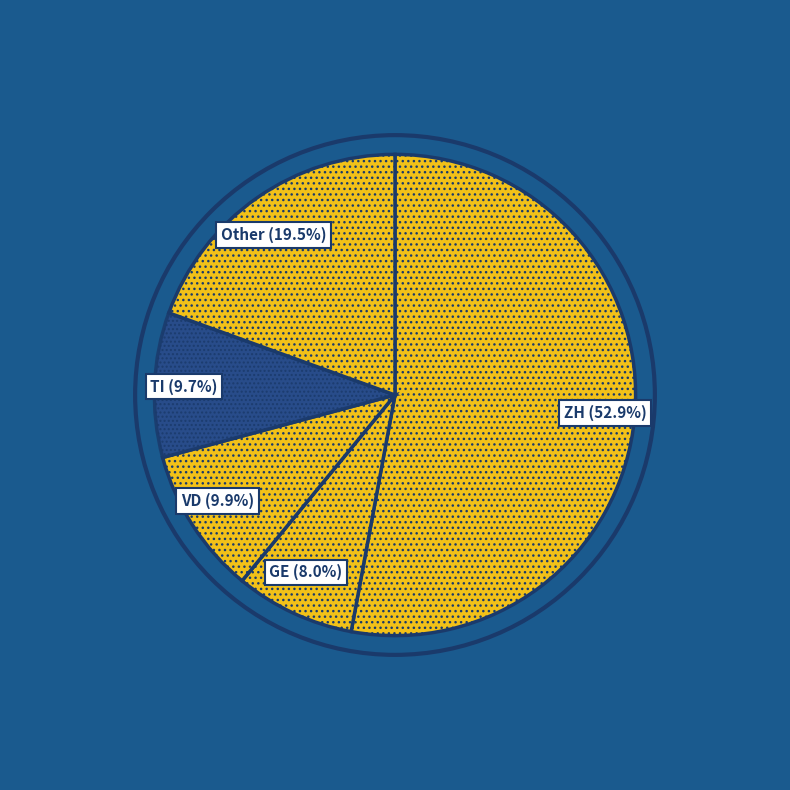

What percentage do TI and Other together represent?

29.2%